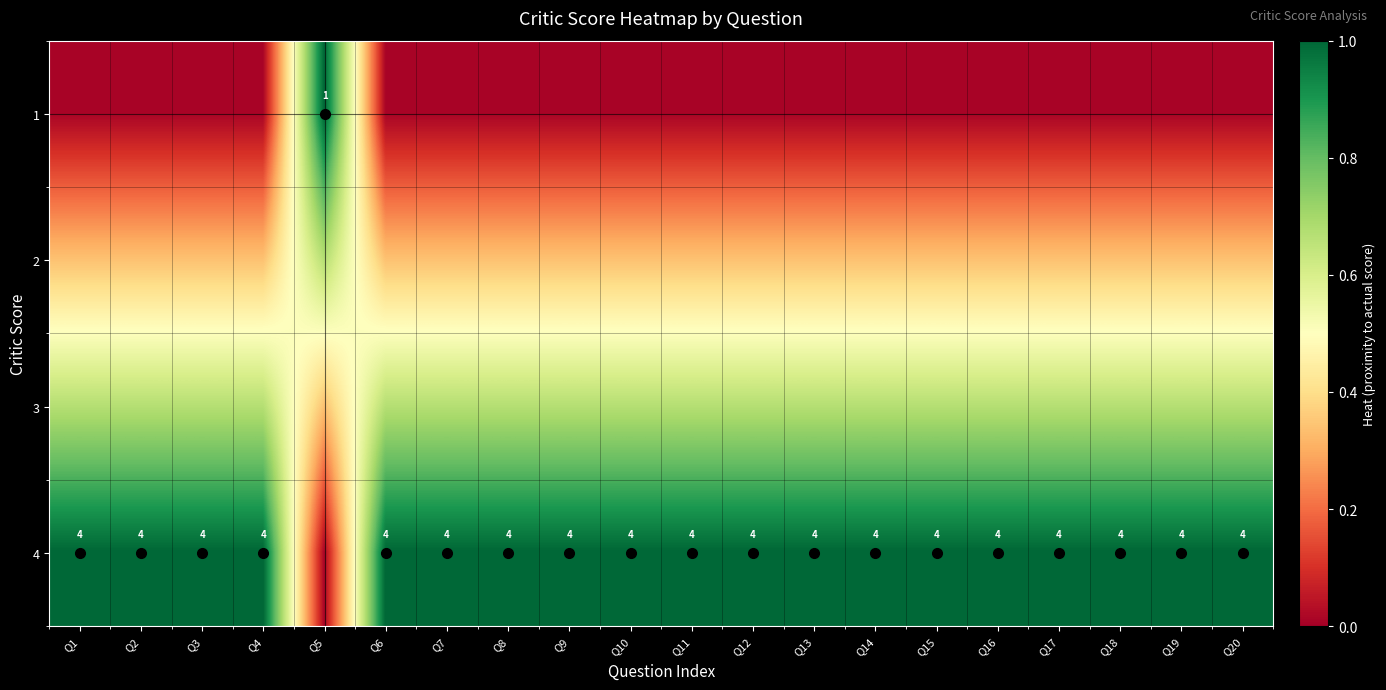

Count the number of data series in this chart.

4